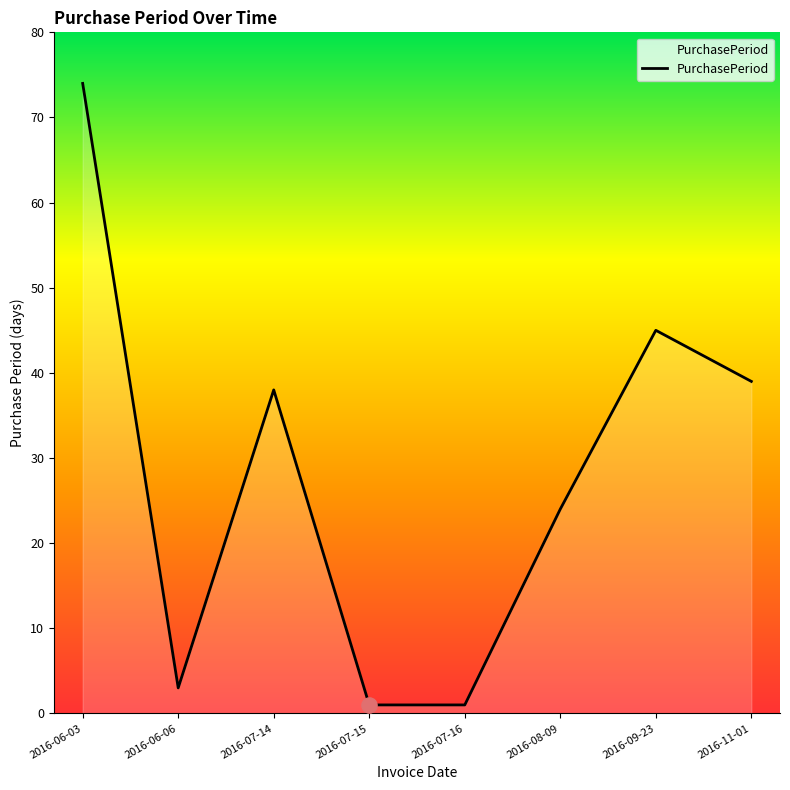

Approximately how many times larger is the value at 2016-06-03 compared to 2016-07-15?

74.0